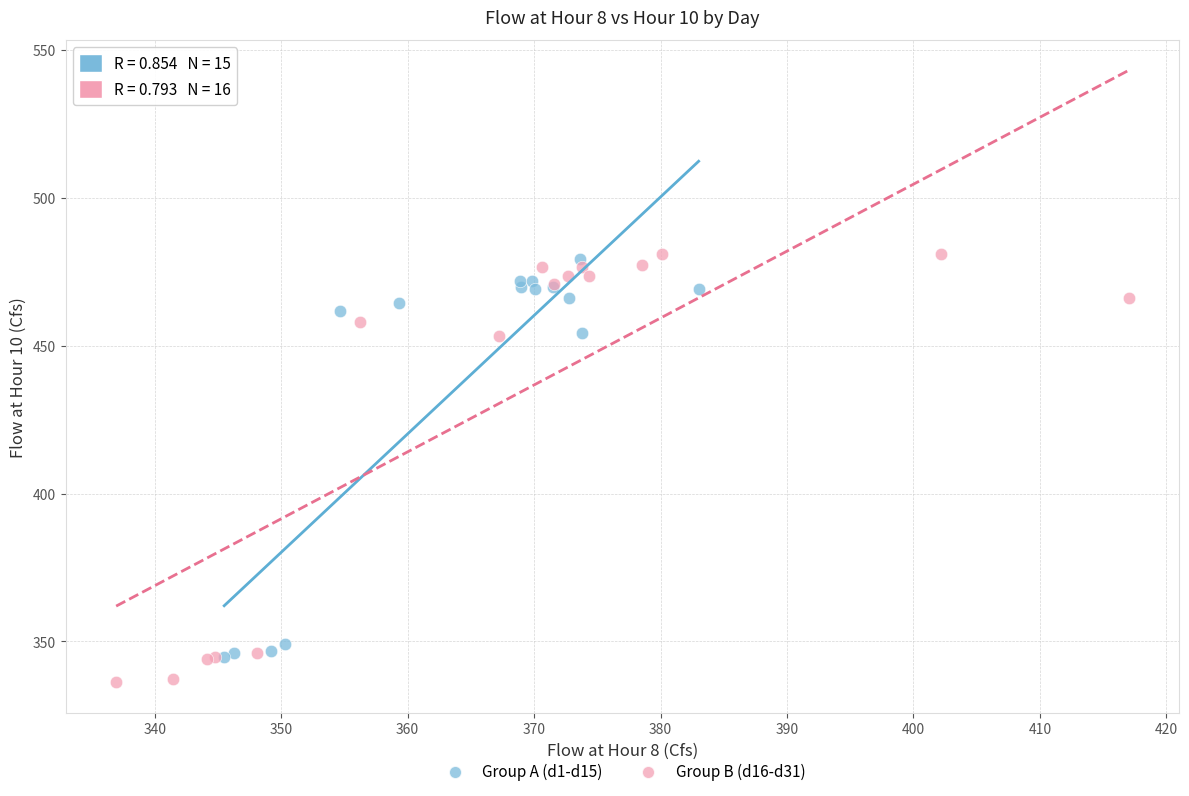

Which series has the largest Y range (max minus min)?

Group B (d16-d31)